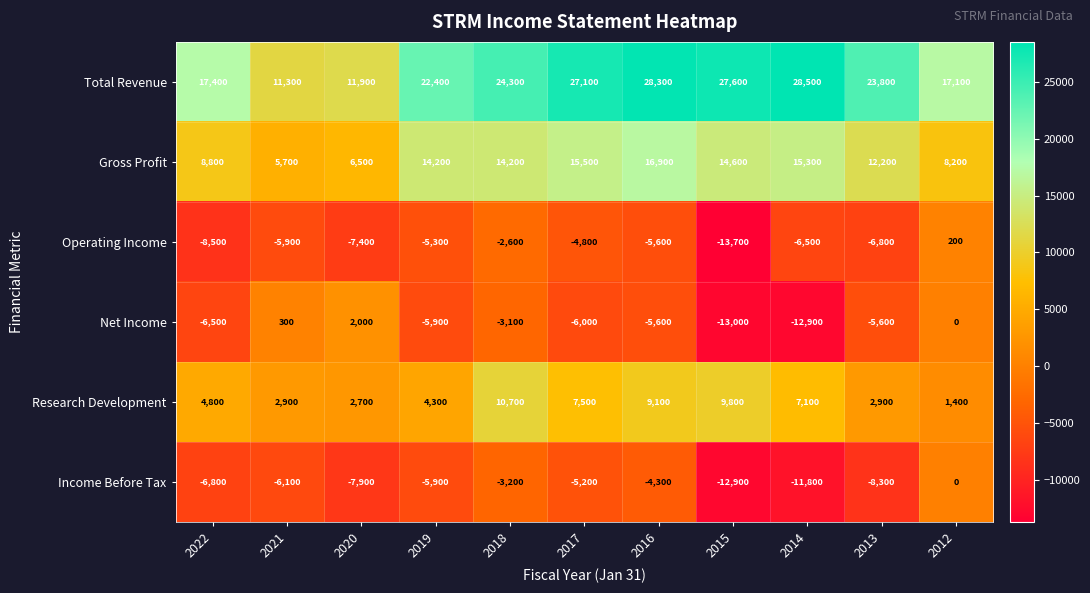

The value of Net Income at 2018 is -5135. True or false?

False